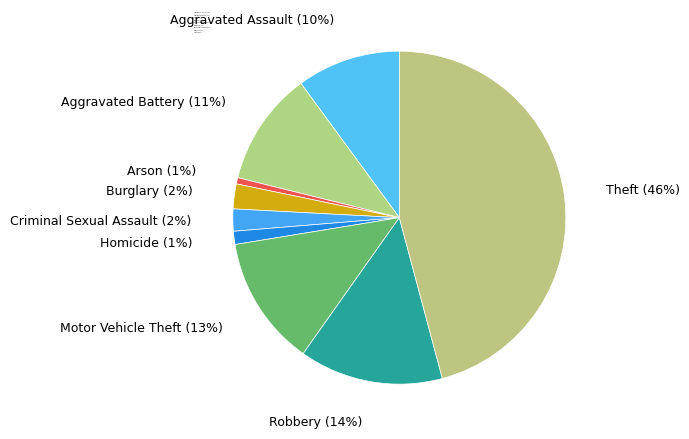

What percentage is the Aggravated Assault slice, to the nearest percent?

10%